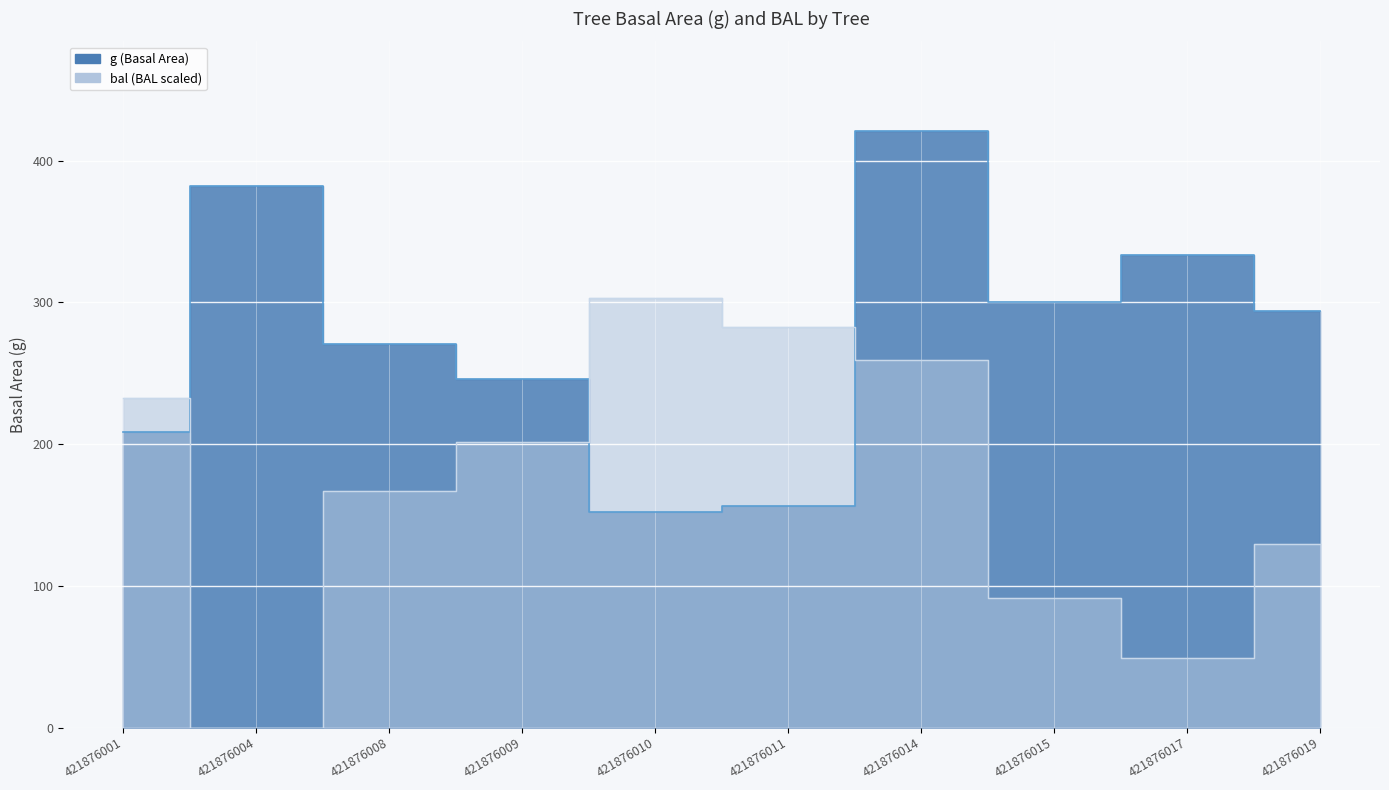

At which category is the sum across all series the highest?

421876014